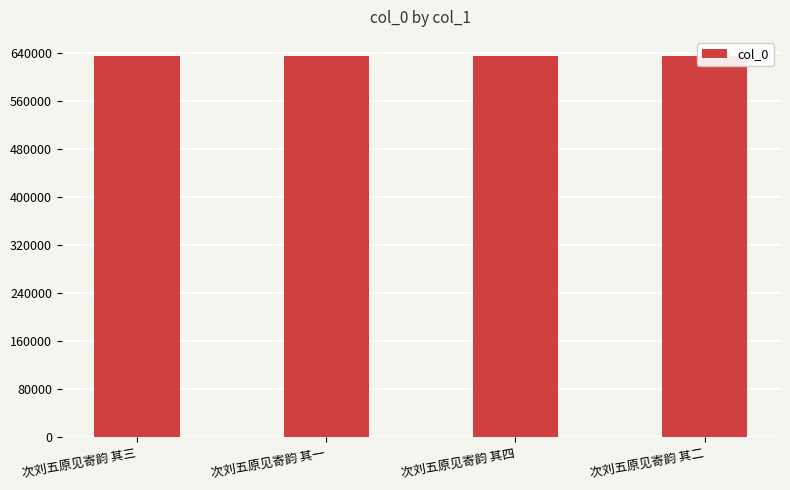

What is the greatest value displayed?

635190